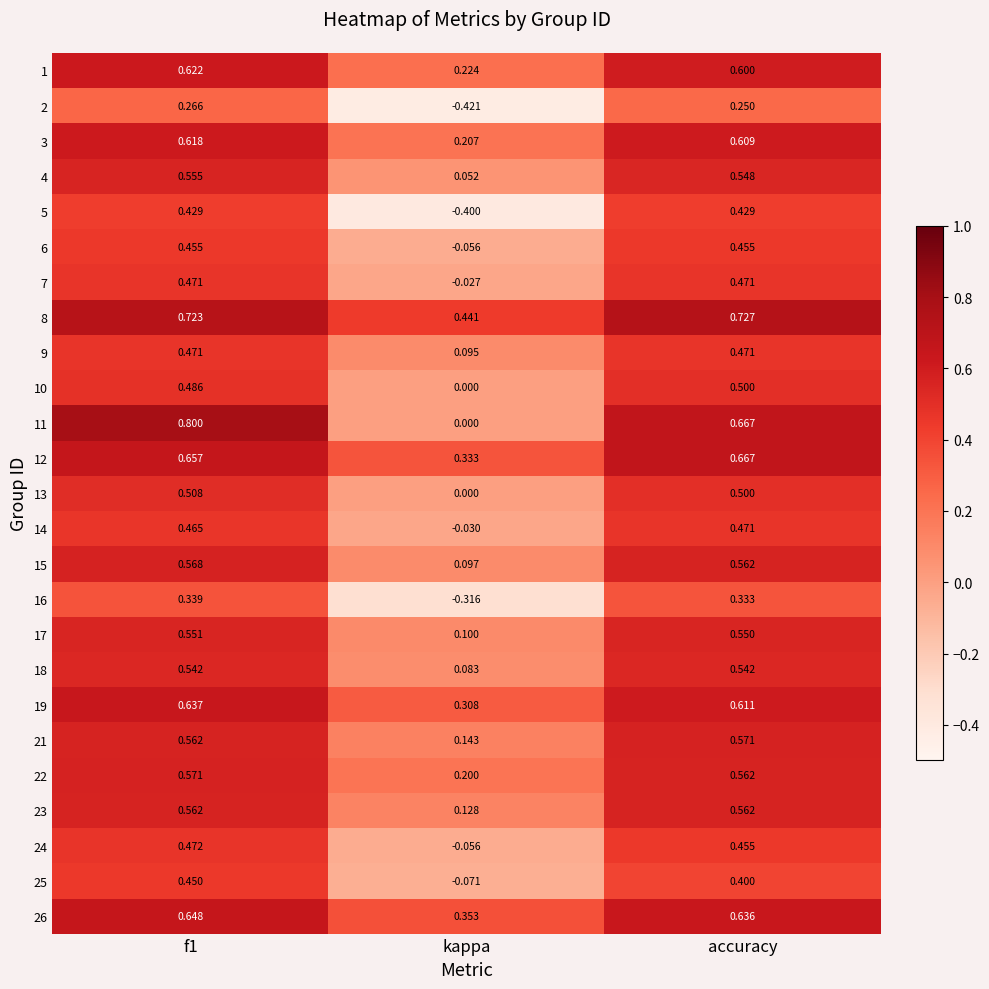

At which label does 12 reach its peak?

accuracy